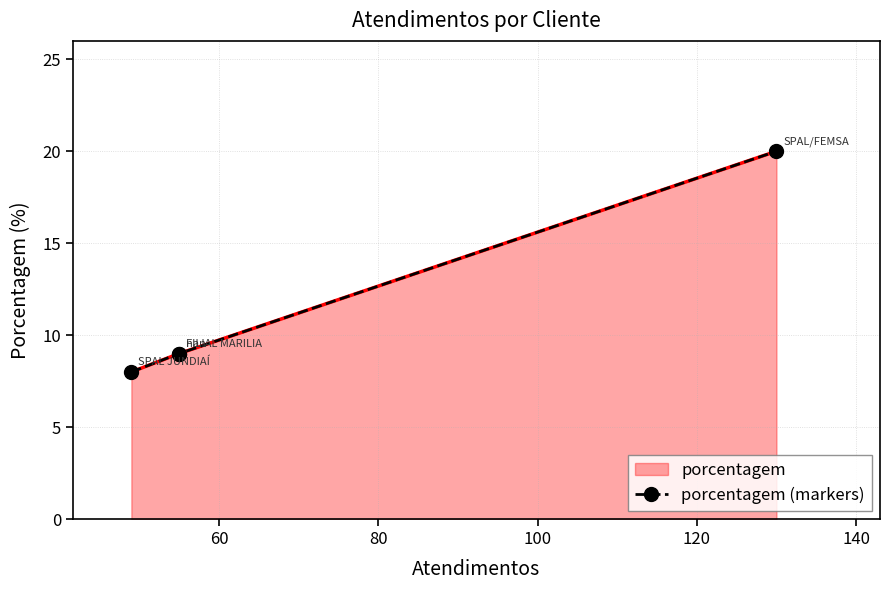

What is the smallest value displayed?

8